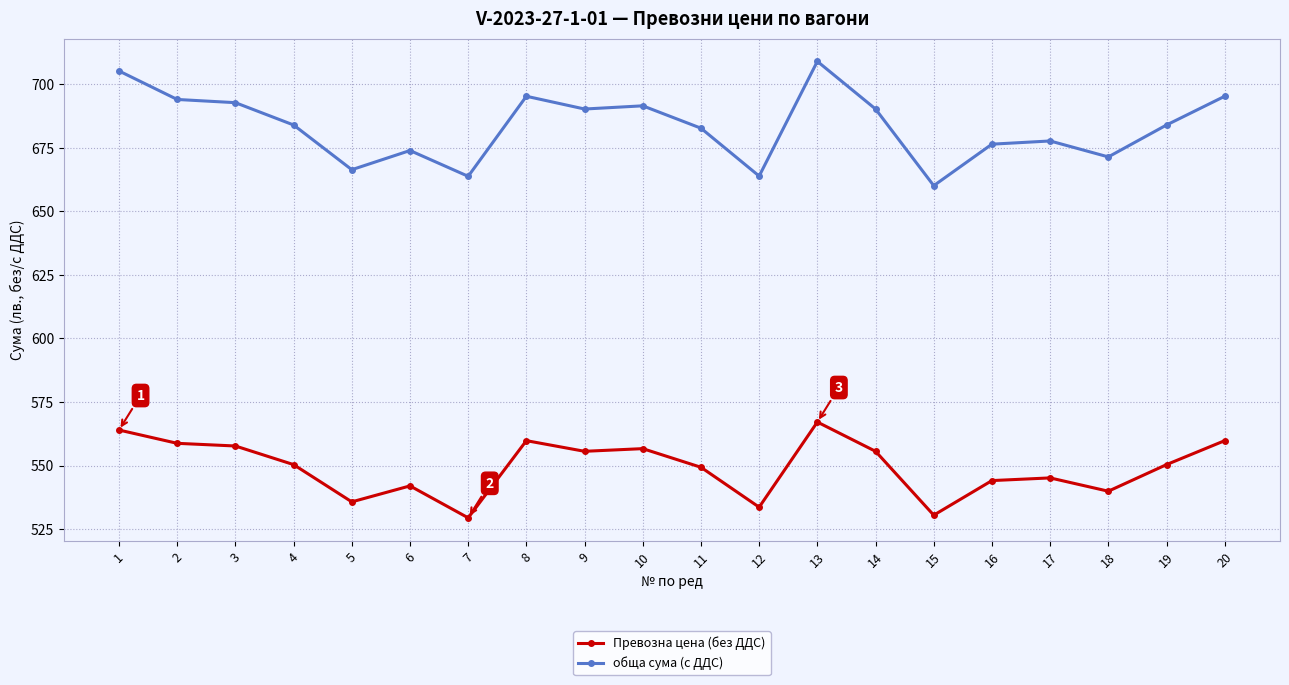

True or false: Превозна цена (без ДДС) has more than 0 points higher than both neighbors.

True